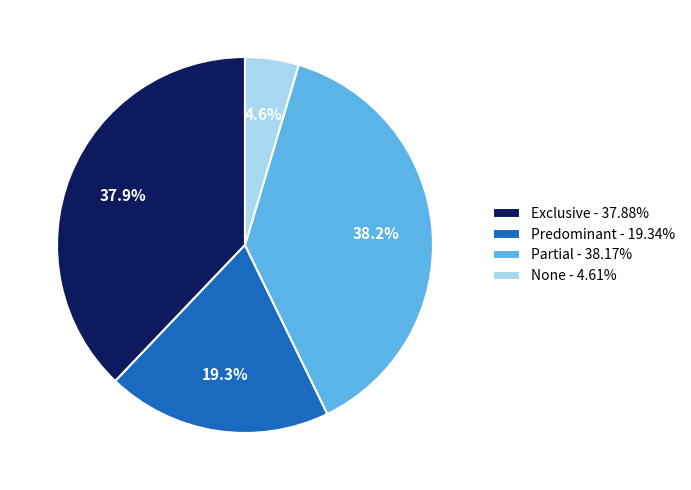

To the nearest percent, what portion does Exclusive represent?

38%